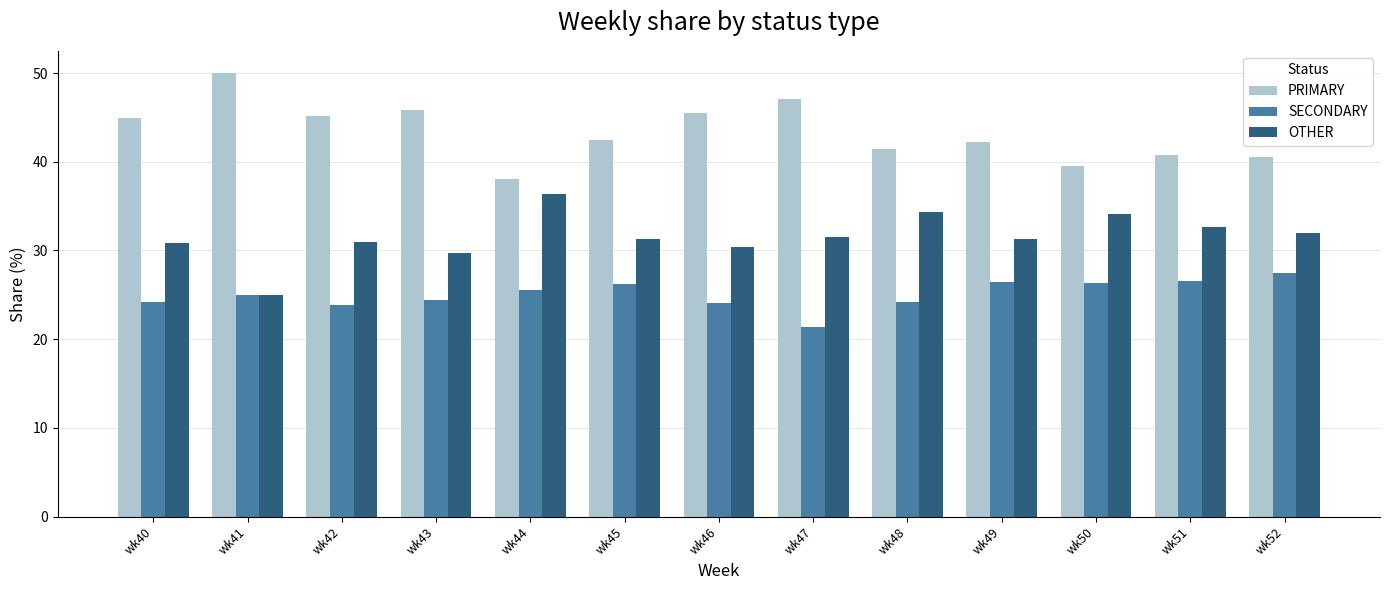

What is the greatest value displayed?

50.0